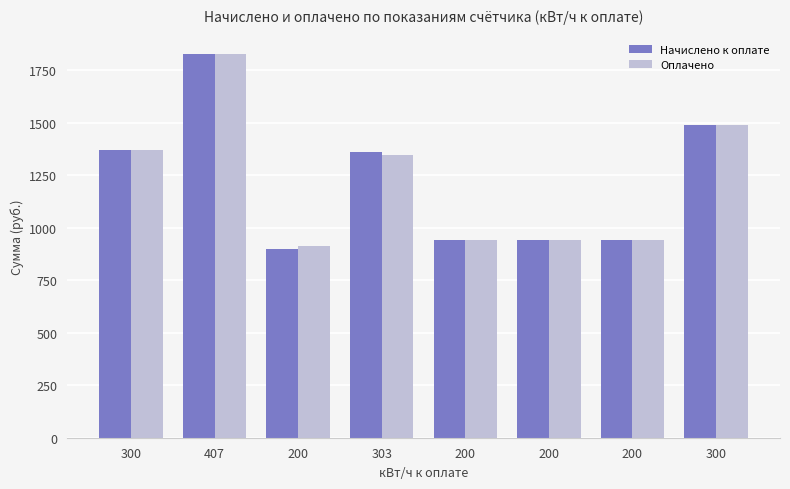

How many series are shown in this chart?

2